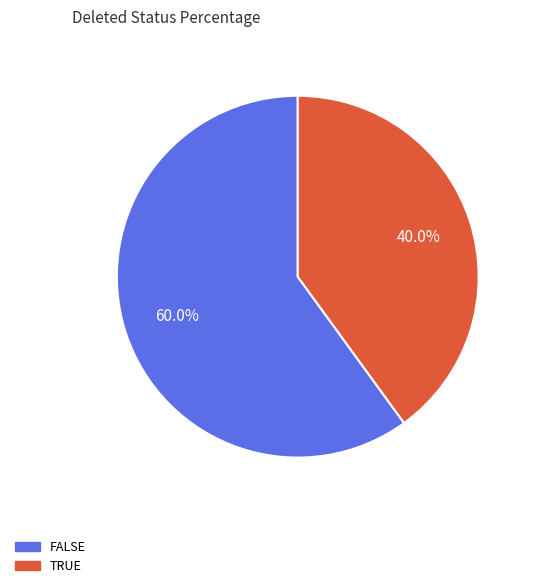

Is there any slice that represents more than half of the pie?

Yes